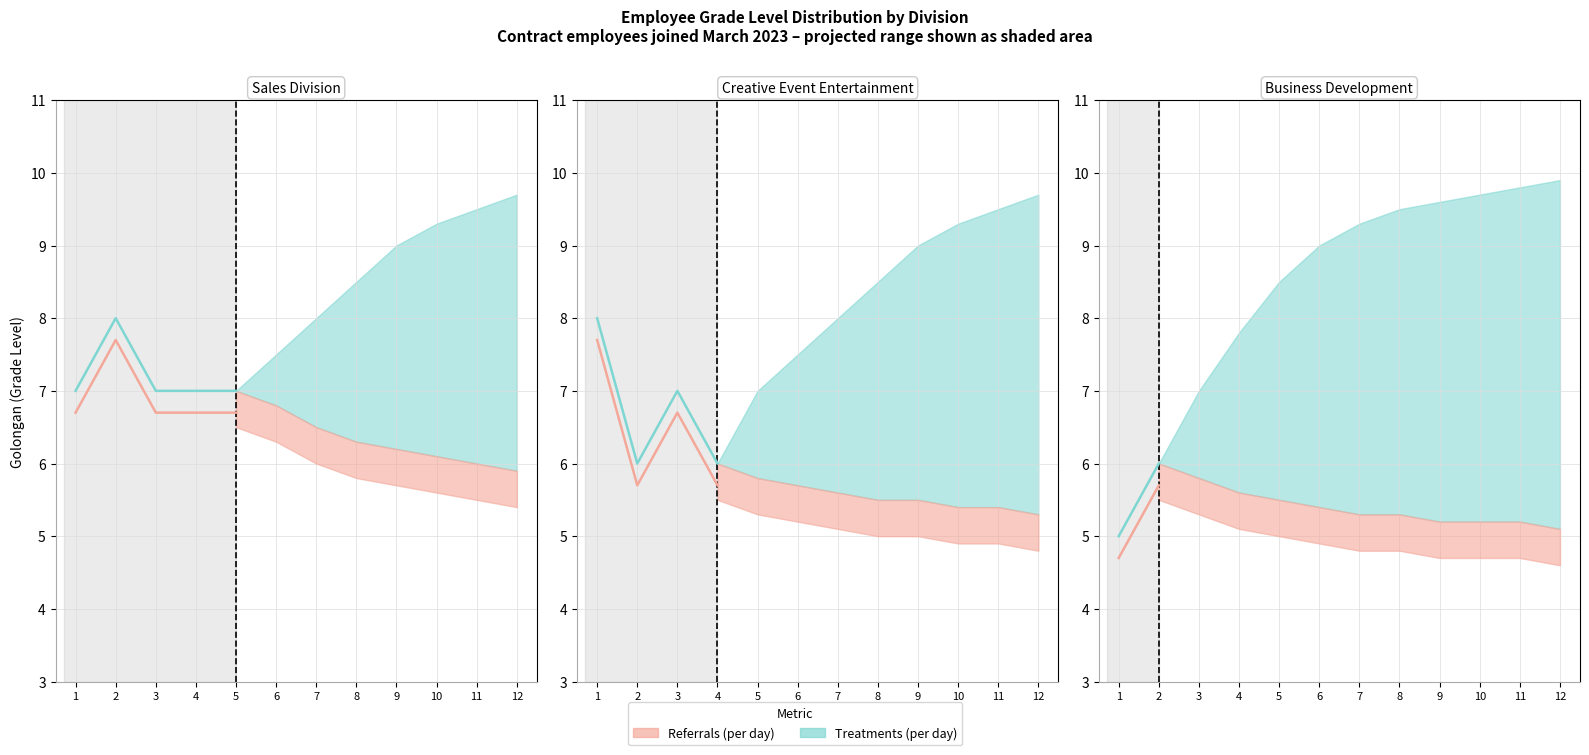

True or false: Golongan has more than 0 points higher than both neighbors.

True